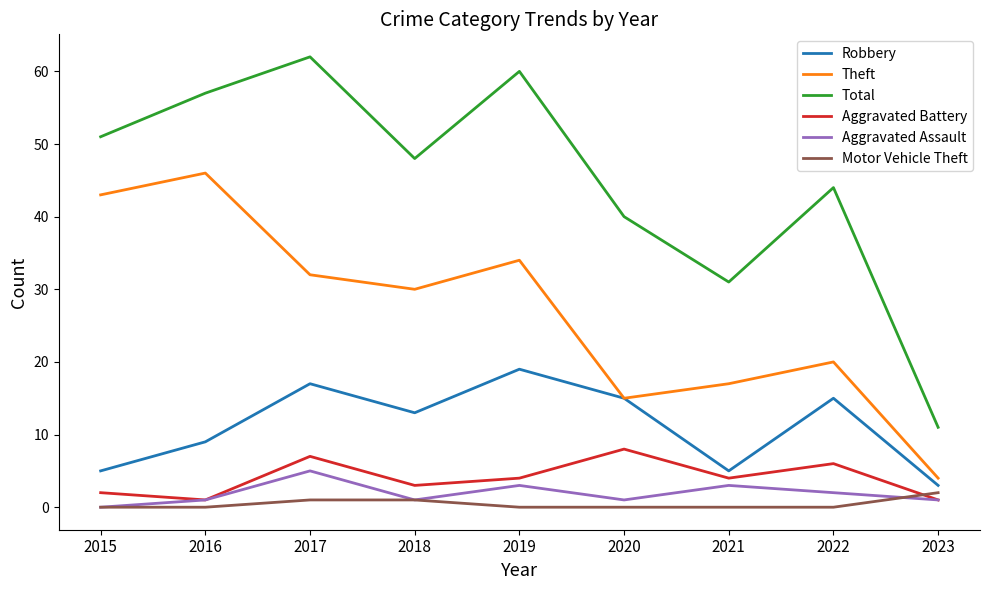

What are all the series names shown in the legend?

Robbery, Theft, Total, Aggravated Battery, Aggravated Assault, Motor Vehicle Theft